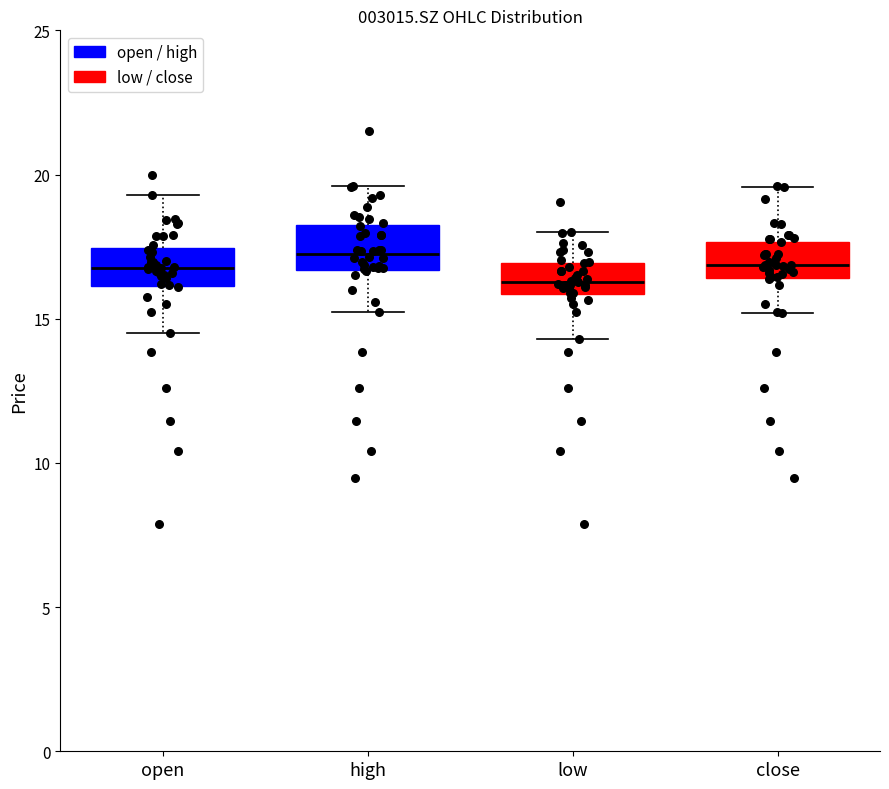

Where does the upper whisker of the box for low end on the y-axis? The values are not printed on the chart, so give them approximately, as read against the axis.

18.0